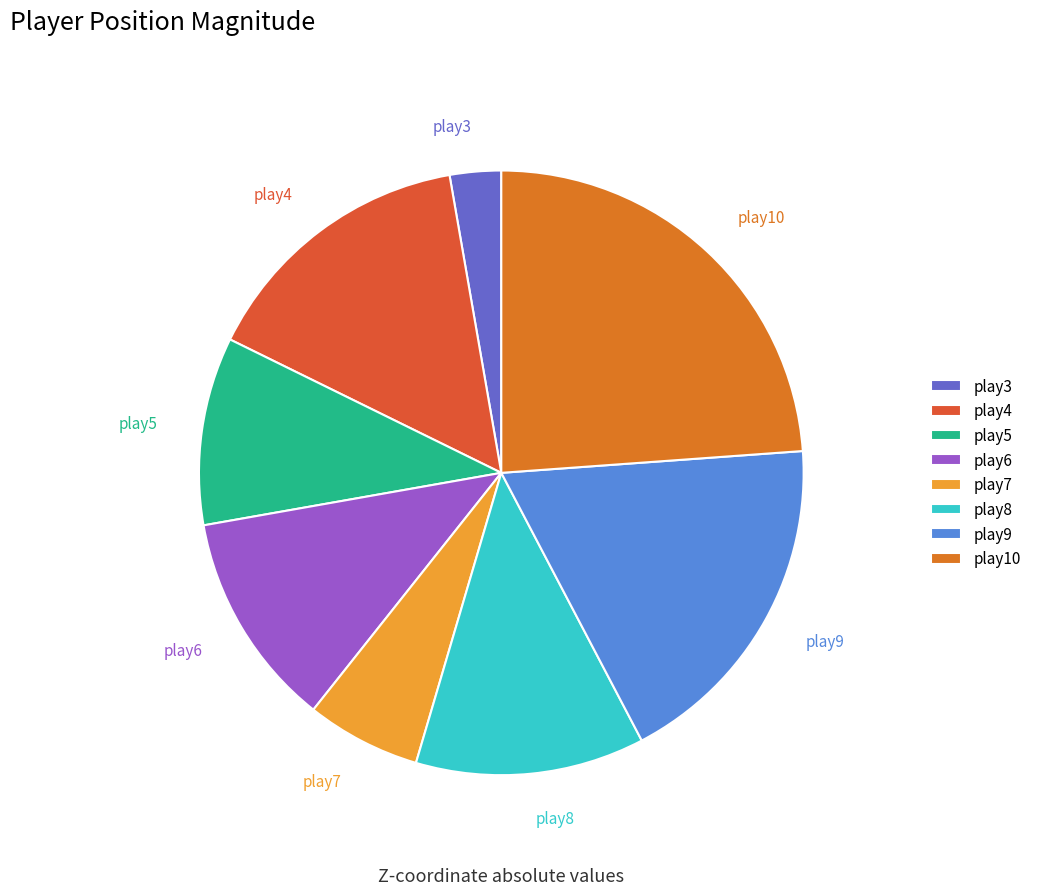

Rank the categories by value from lowest to highest.

play3, play7, play5, play6, play8, play4, play9, play10